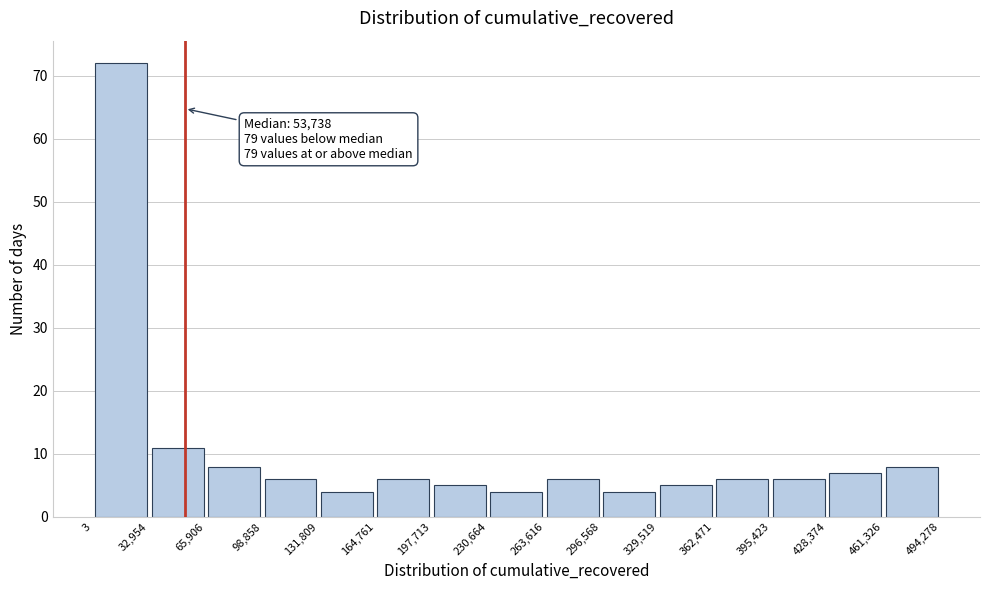

Over which range of the x-axis is the bar tallest?

3 to 32,954